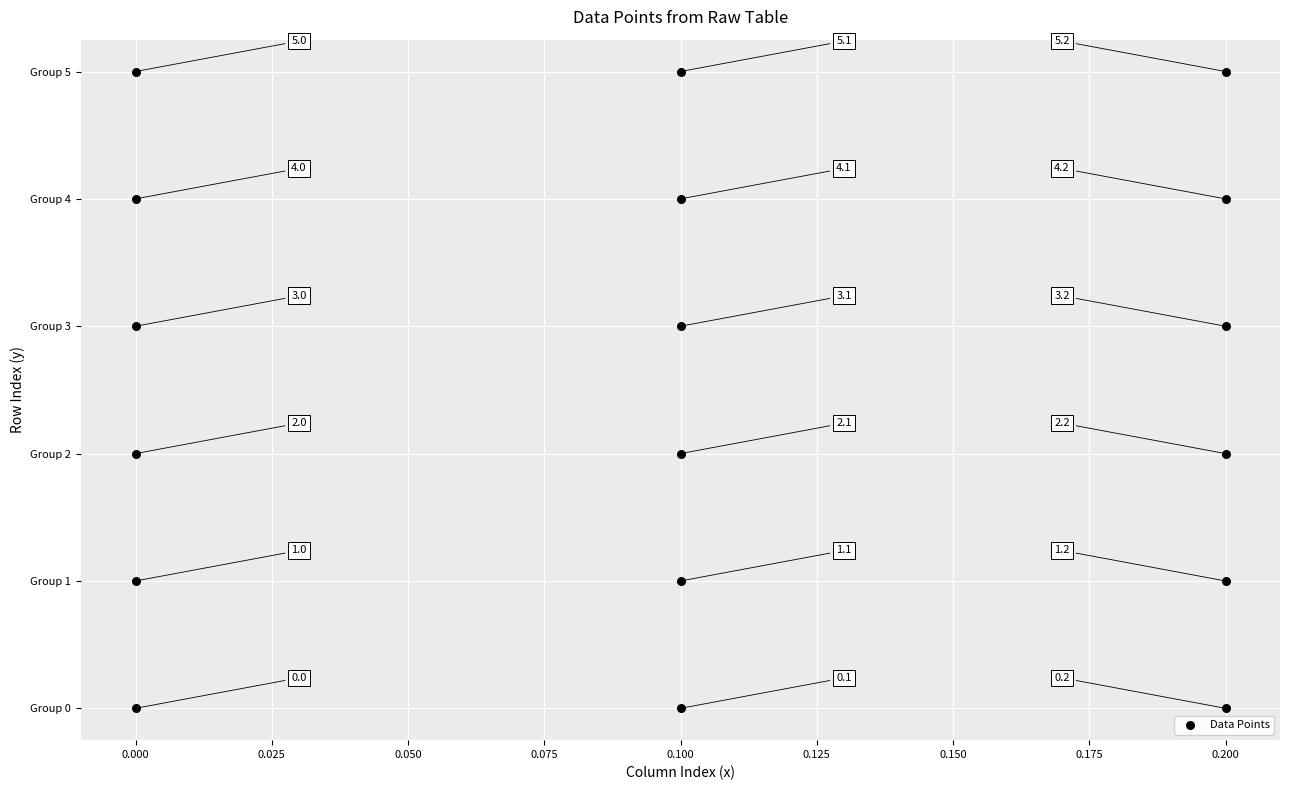

What is the range of Y values (max minus min)?

5